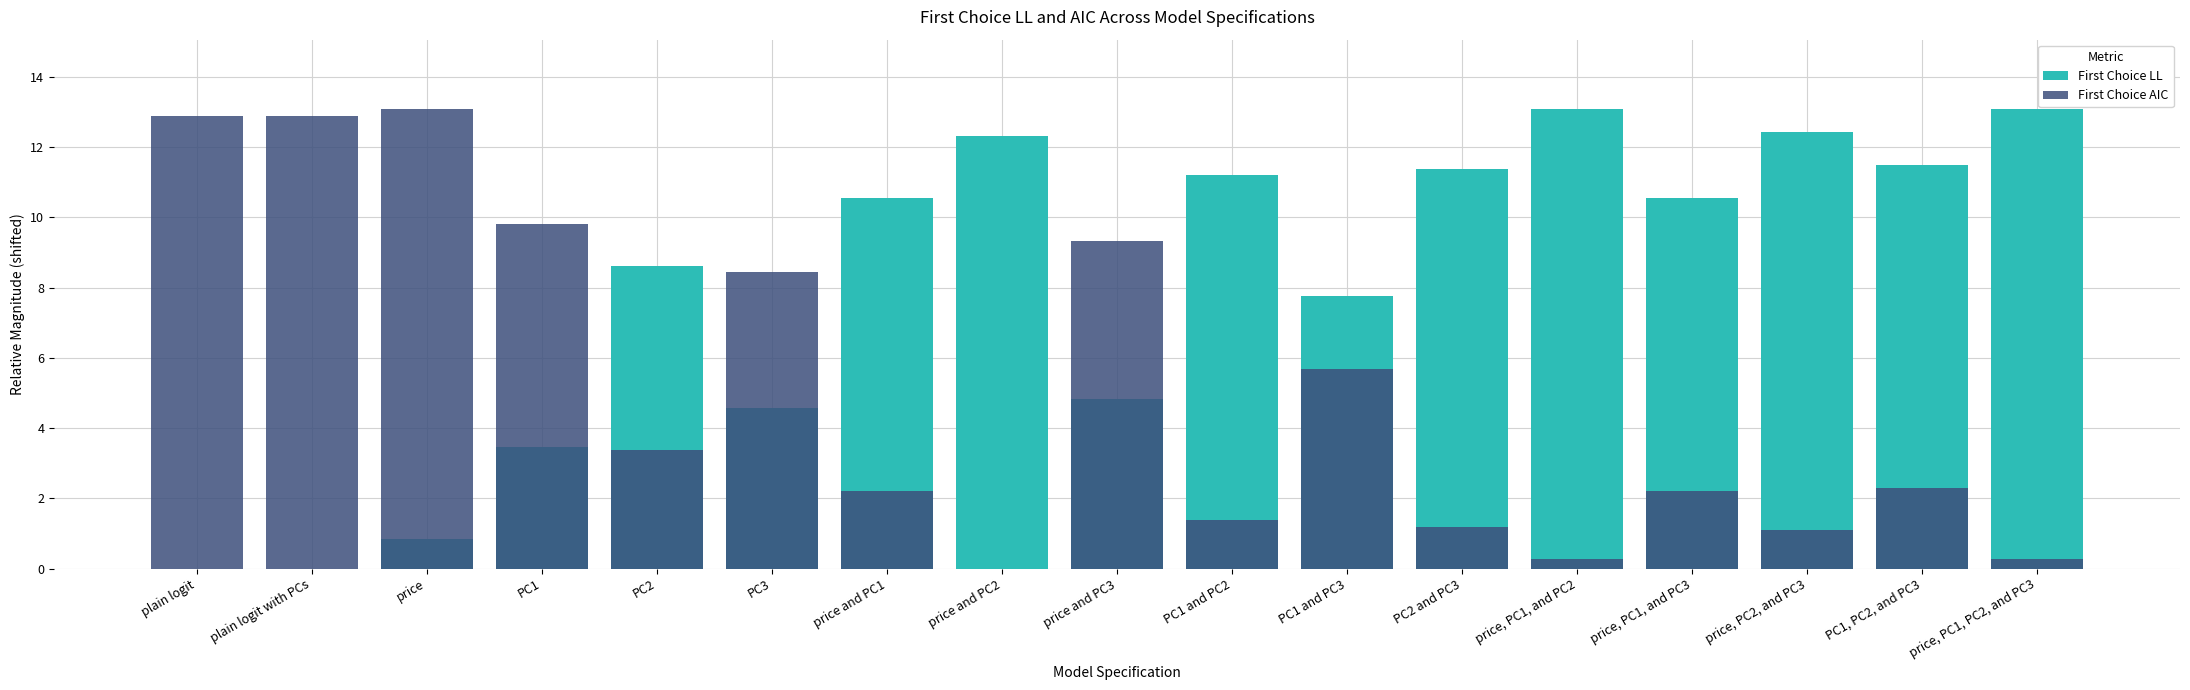

What is the maximum value shown in the chart?

13.1